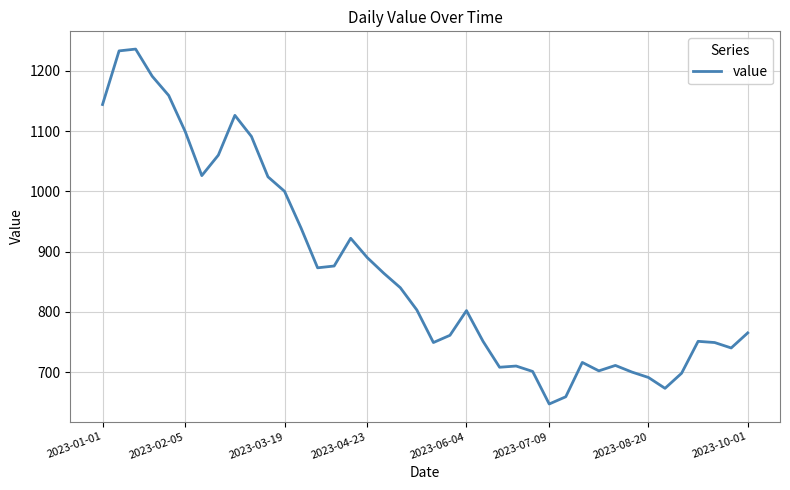

What is the maximum value shown in the chart?

1236